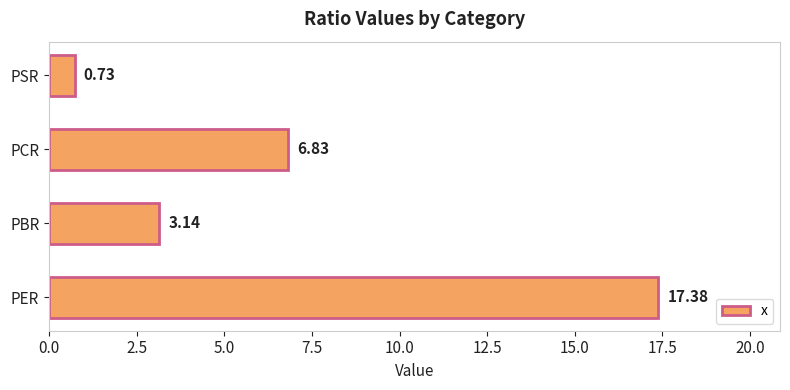

List the labels in order of value, smallest first.

PSR, PBR, PCR, PER